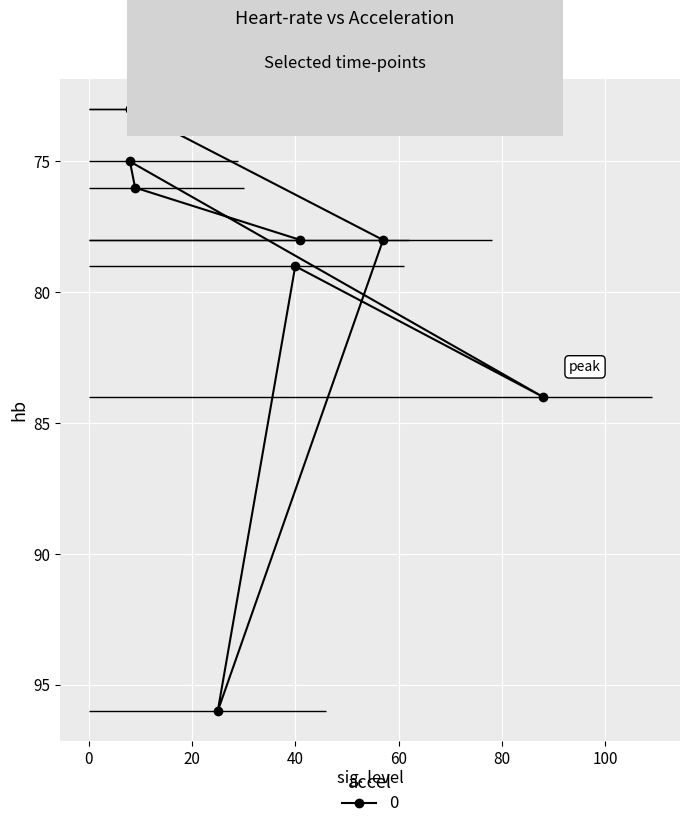

True or false: accel and capacitorDisconnect intersect in this chart.

False